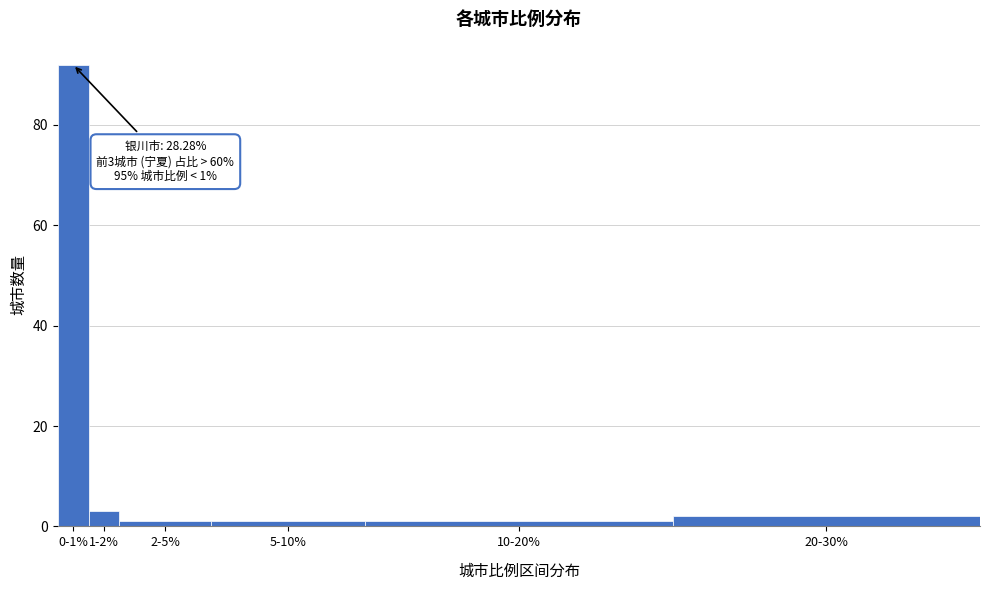

Reading left to right, extract all data points from this chart.

0-1%=92	1-2%=3	2-5%=1	5-10%=1	10-20%=1	20-30%=2